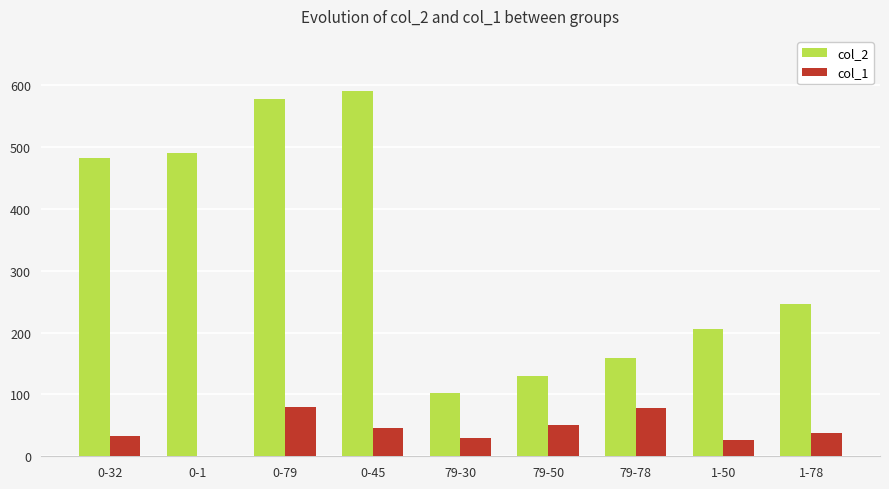

True or false: col_1 has a value of 134 at 79-78.

False